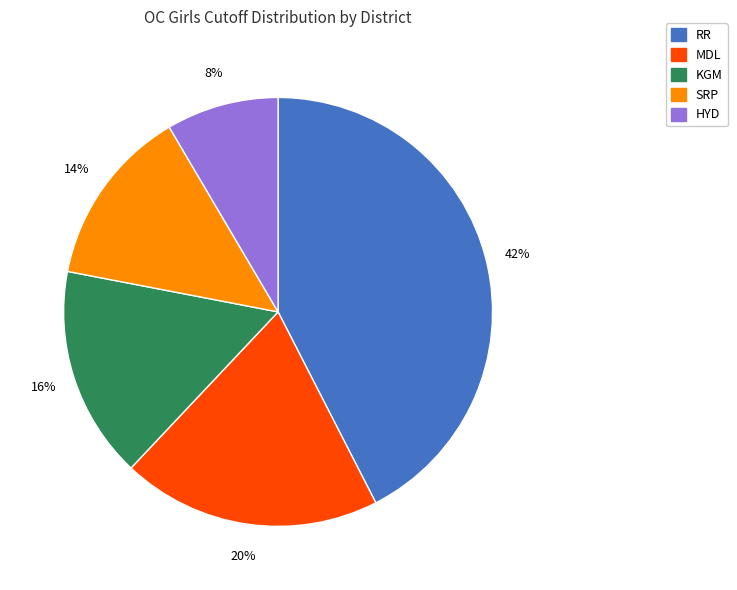

Does any single category account for the majority?

No